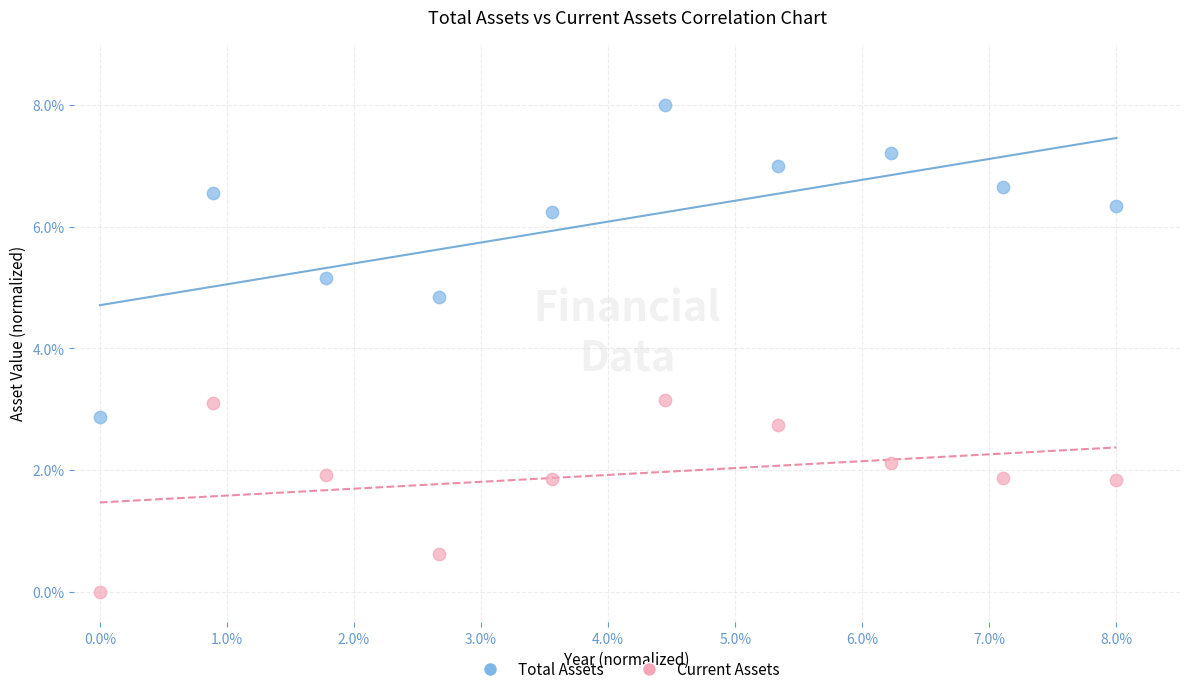

What are all the series names shown in the legend?

Total Assets, Current Assets